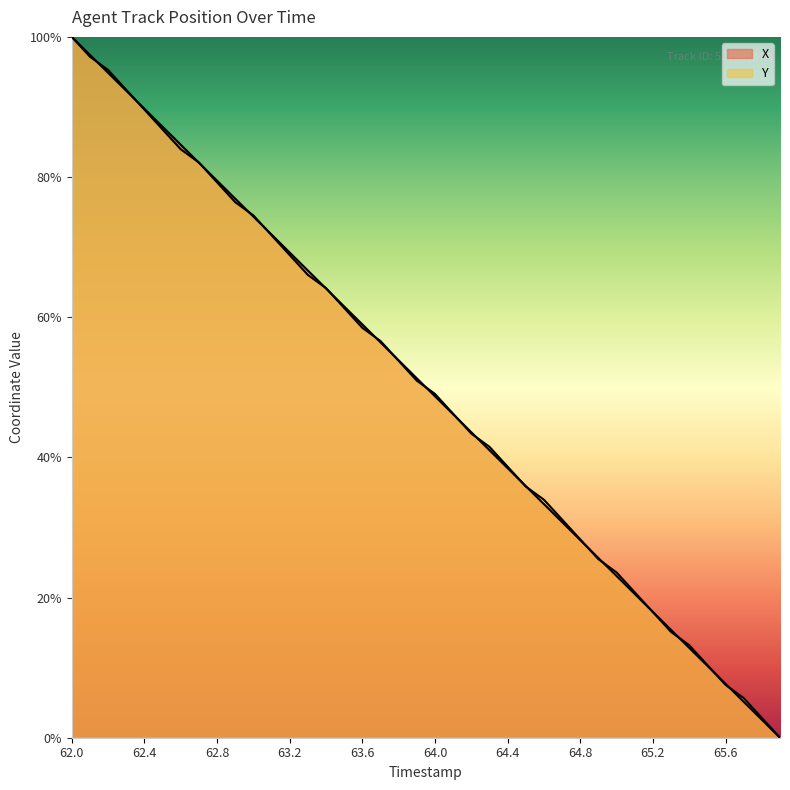

Which series has the widest spread of values?

X